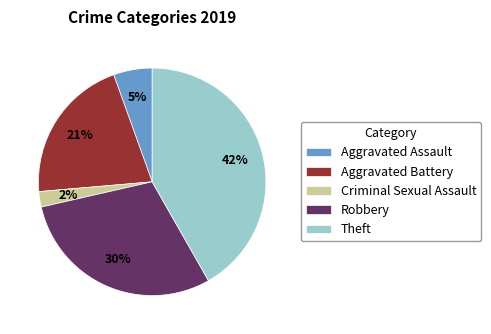

What percentage is the Theft slice, to the nearest percent?

42%